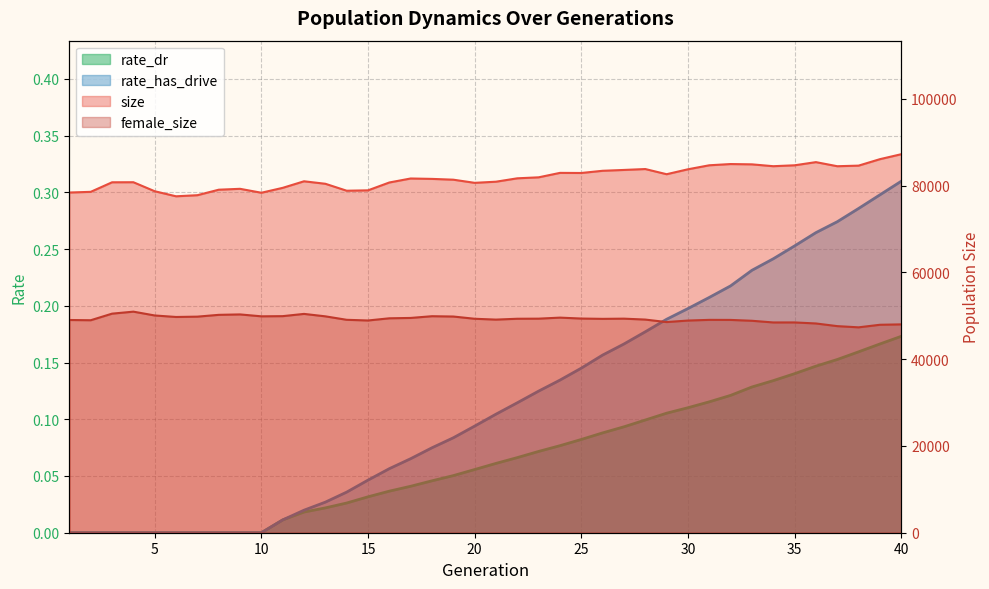

Is the value of rate_has_drive at 40 greater than the value of female_size at 33?

No